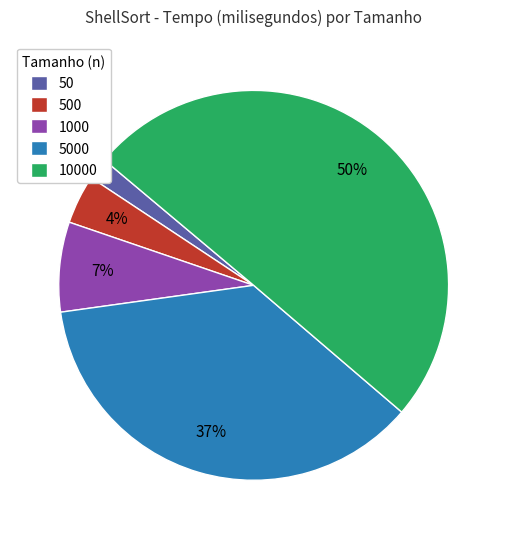

True or false: 500 accounts for 14% of the total.

False